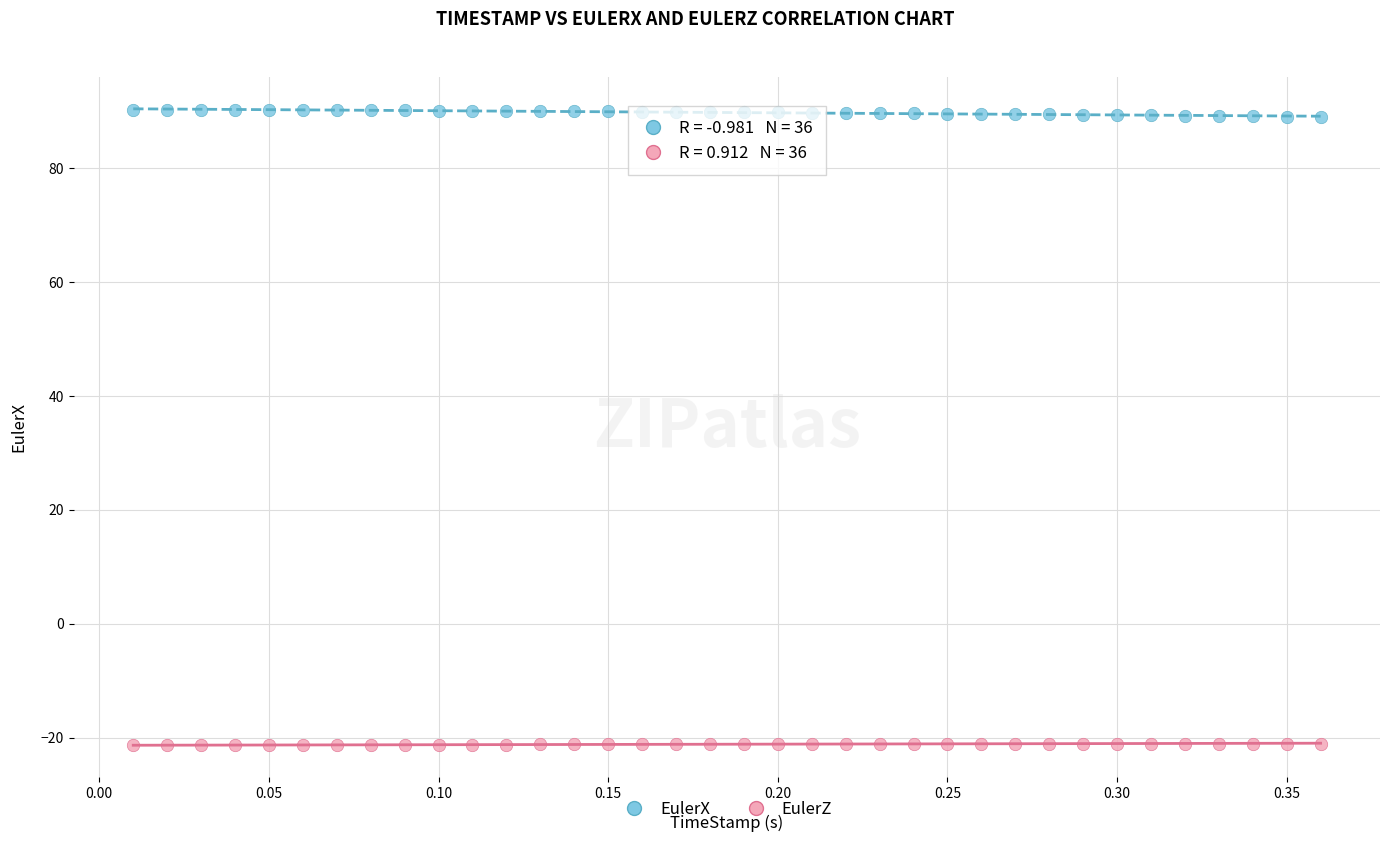

Which series reaches the minimum Y coordinate?

EulerZ